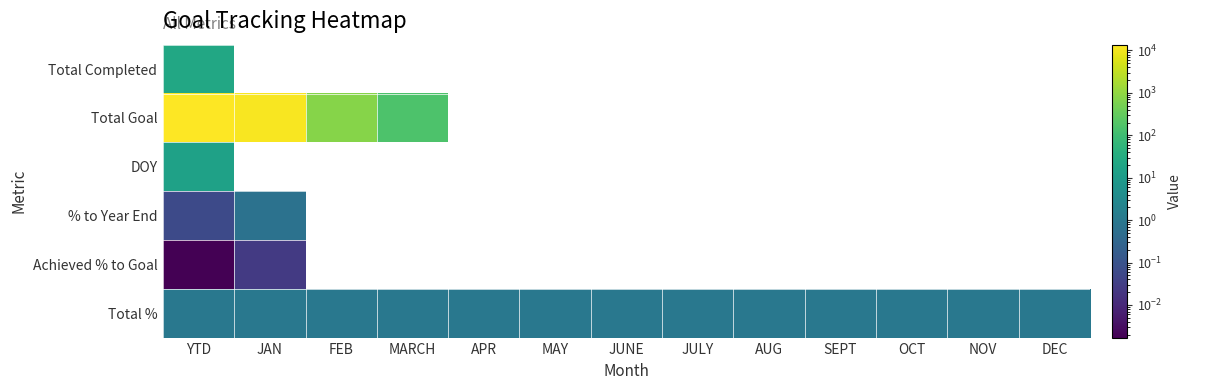

Rank the series at YTD from highest to lowest value.

Total Goal, Total Completed, DOY, Total %, % to Year End, Achieved % to Goal